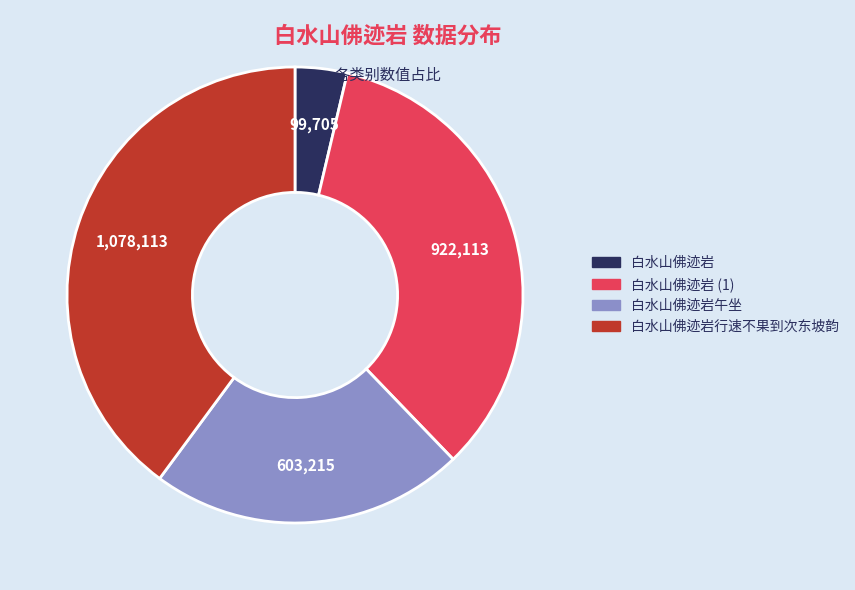

Does any single category account for the majority?

No